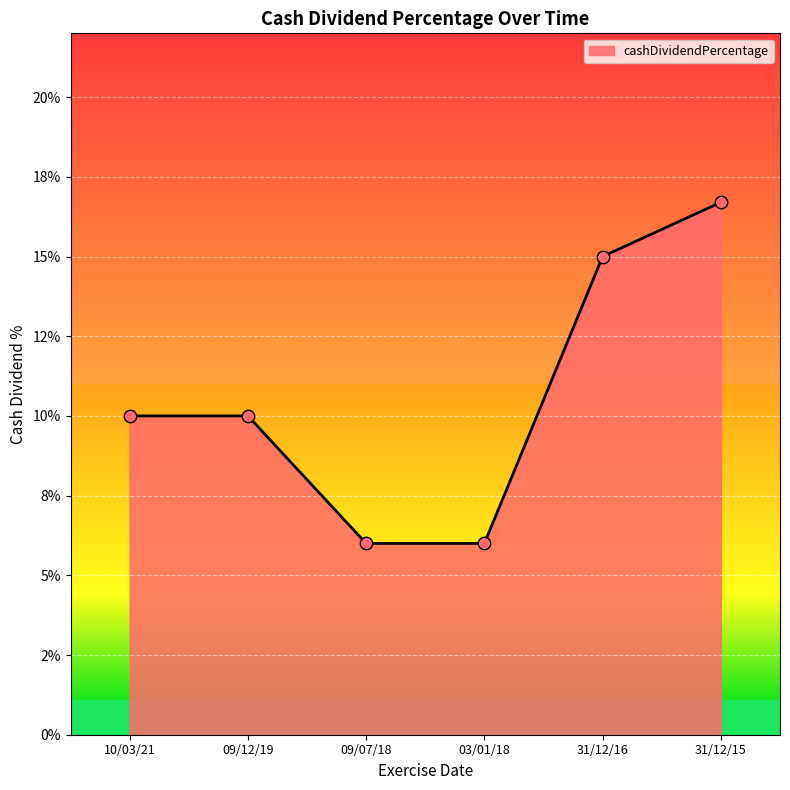

What is the change in value from 03/01/18 to 31/12/16?

+0.1